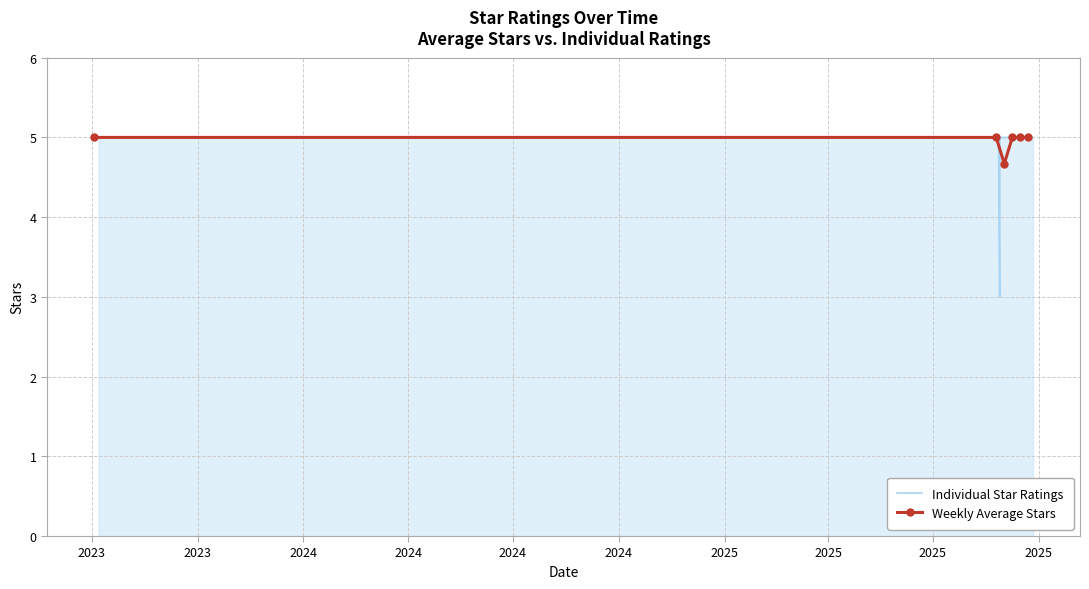

The value at 10 is 8. True or false?

False